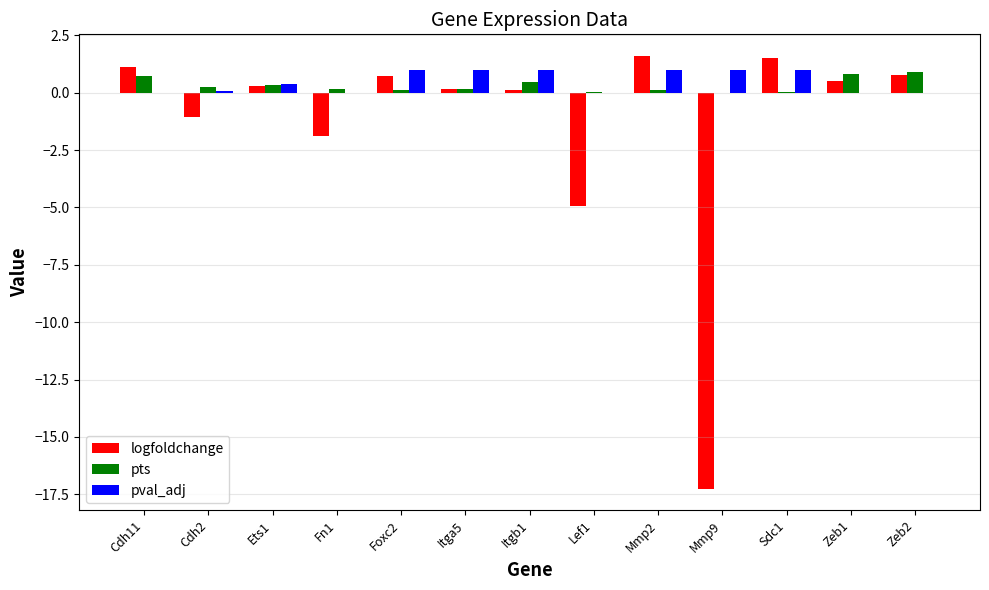

What is the highest value of the logfoldchange series?

1.6